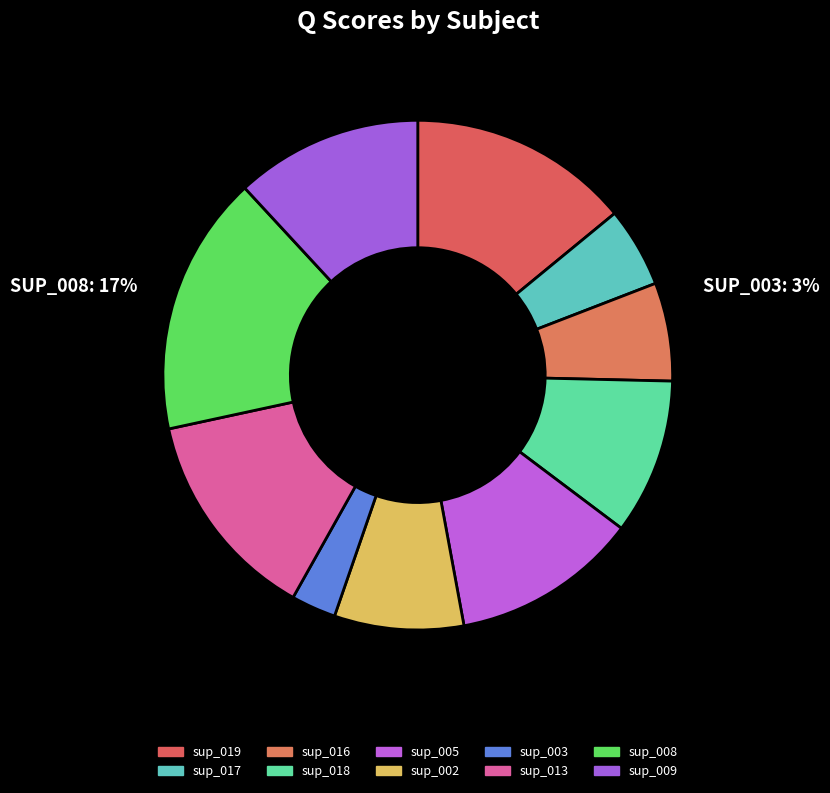

How many slices are in this pie chart?

10